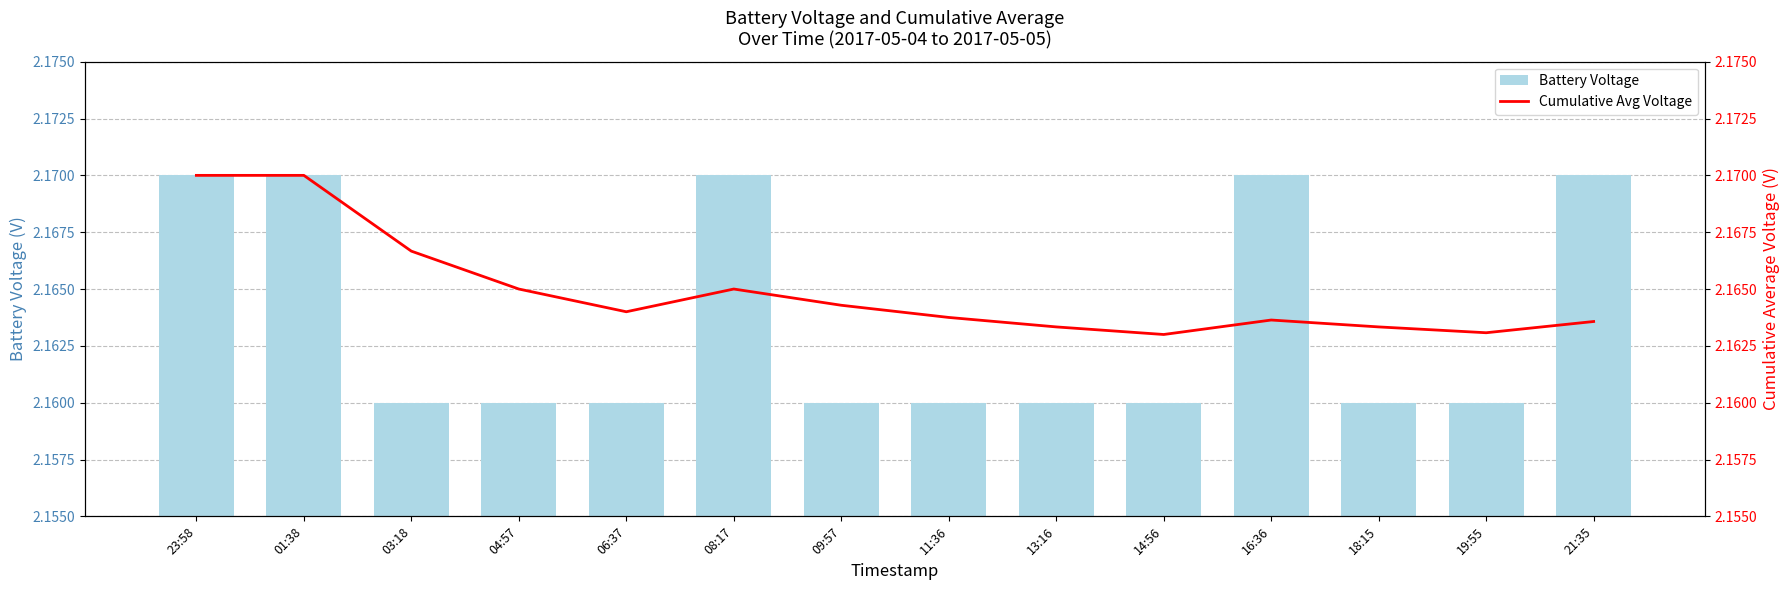

Count the Battery Voltage values in the range 2 to 3.

14